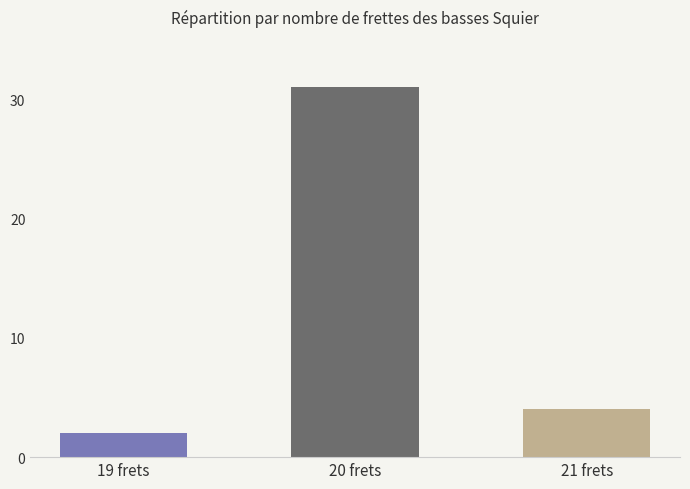

Is it true that the value at 21 frets is 4?

True